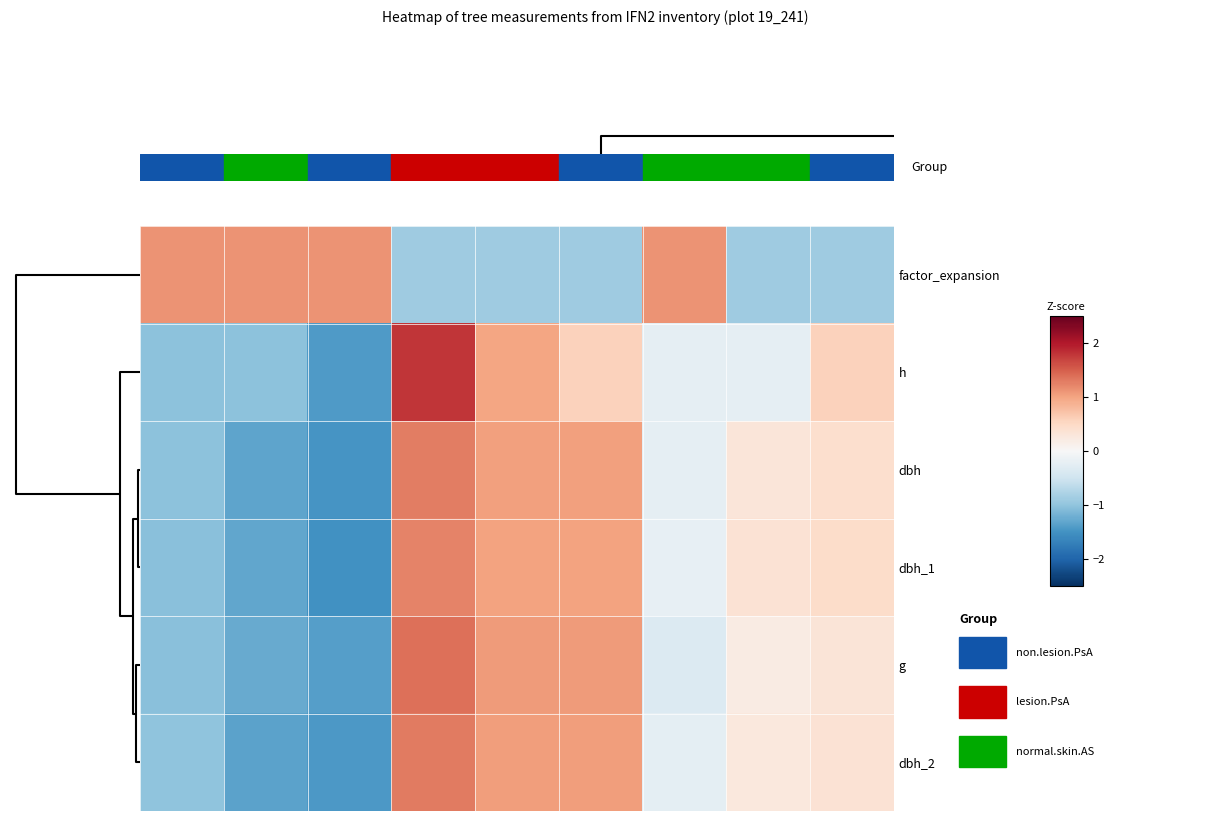

Which series has the widest spread of values?

h